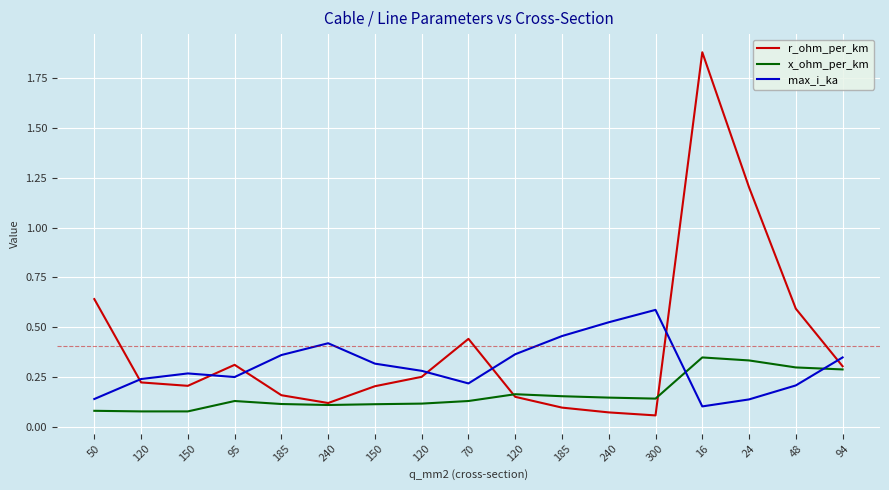

After their last crossing, which series has the higher values: r_ohm_per_km or x_ohm_per_km?

r_ohm_per_km